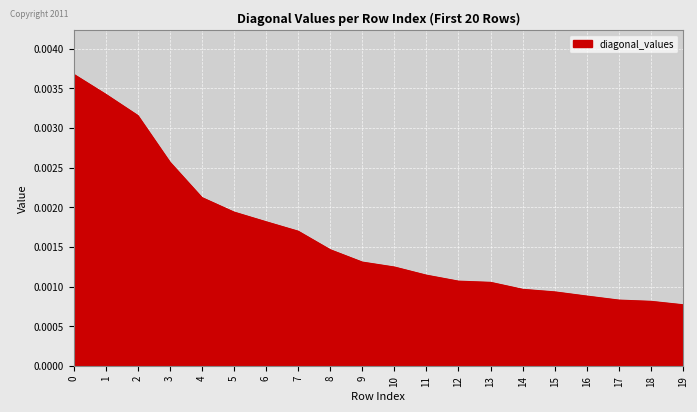

Between 17 and 15, which is larger?

15